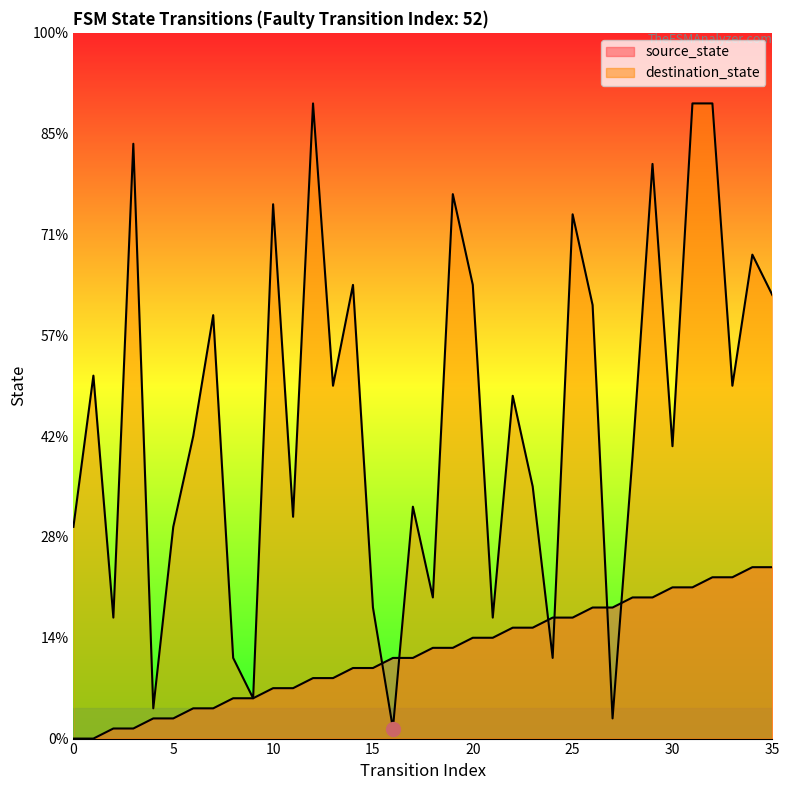

At which category is the sum across all series the highest?

32